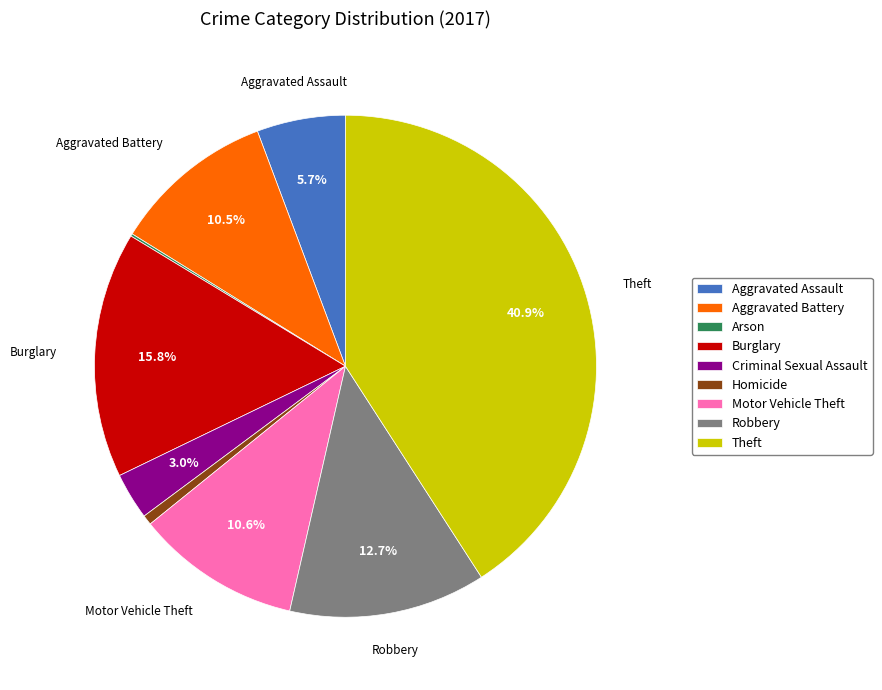

Which has a higher value, Aggravated Battery or Aggravated Assault?

Aggravated Battery